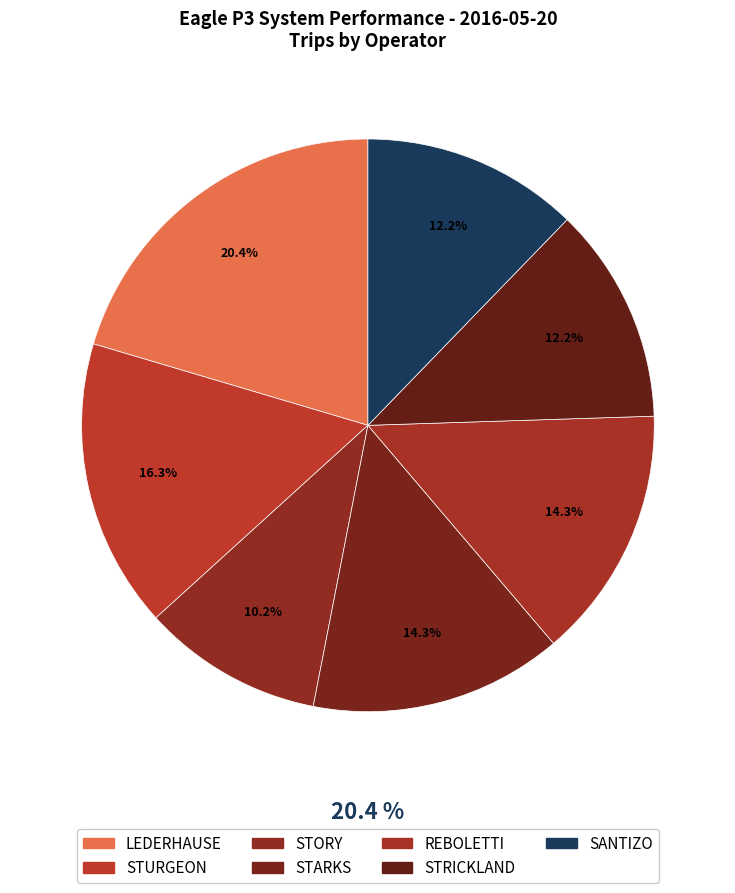

Is it true that STRICKLAND is 8% of the pie?

False